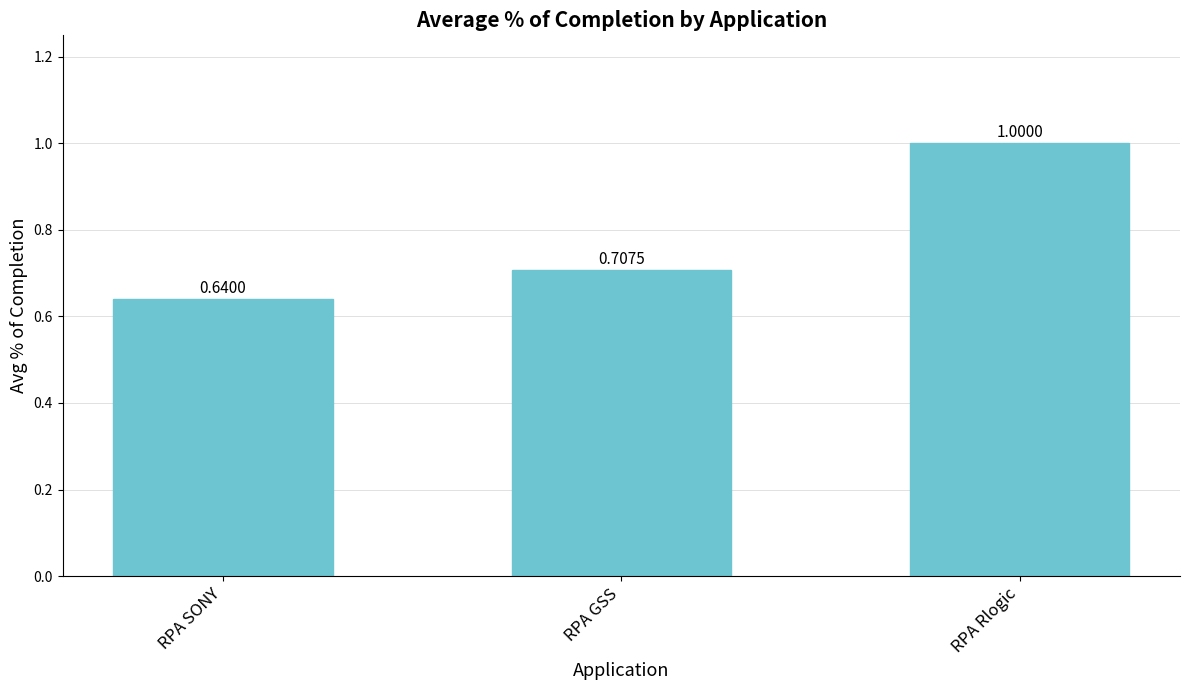

What is the difference between the maximum and second lowest values?

0.3